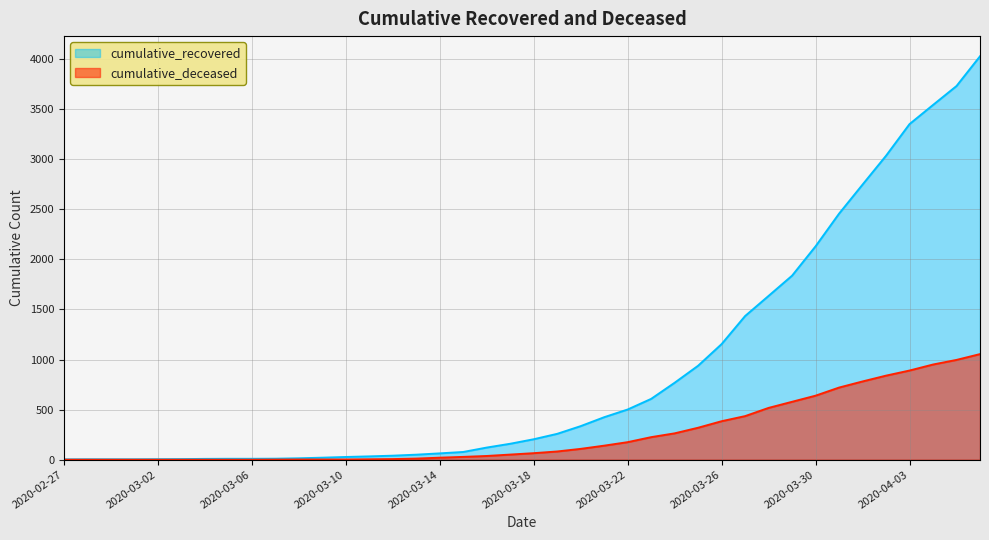

The cumulative_recovered series shows 4 at 2020-03-07. True or false?

False